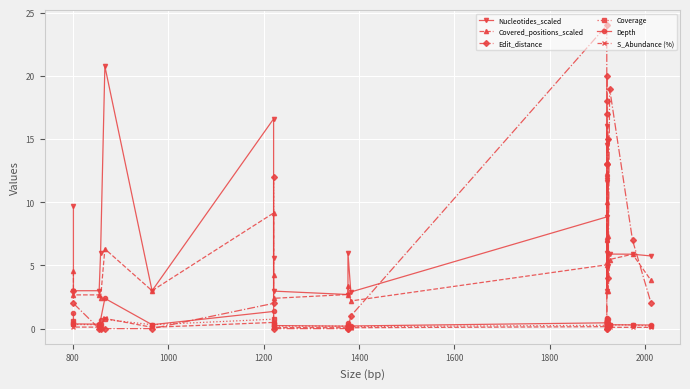

How many interior local peaks does the Nucleotides_scaled series have?

6